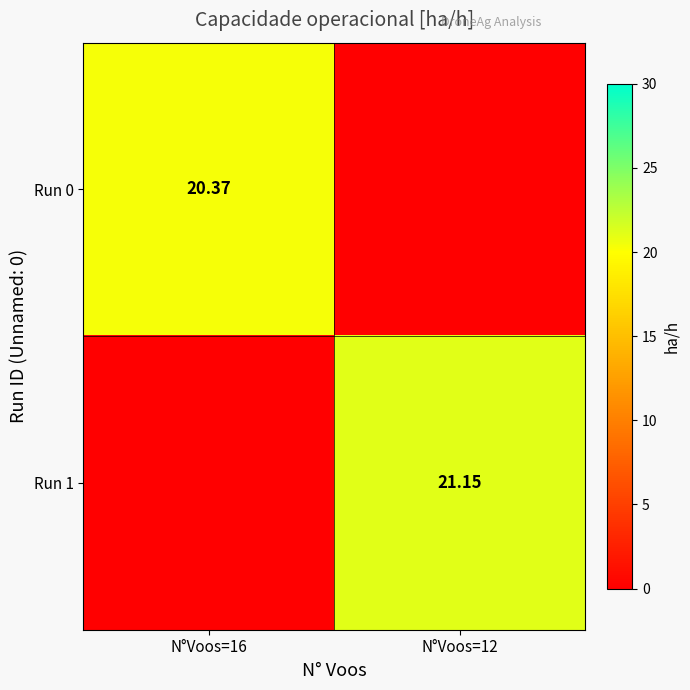

What is the total value across all series at N°Voos=12?

21.1